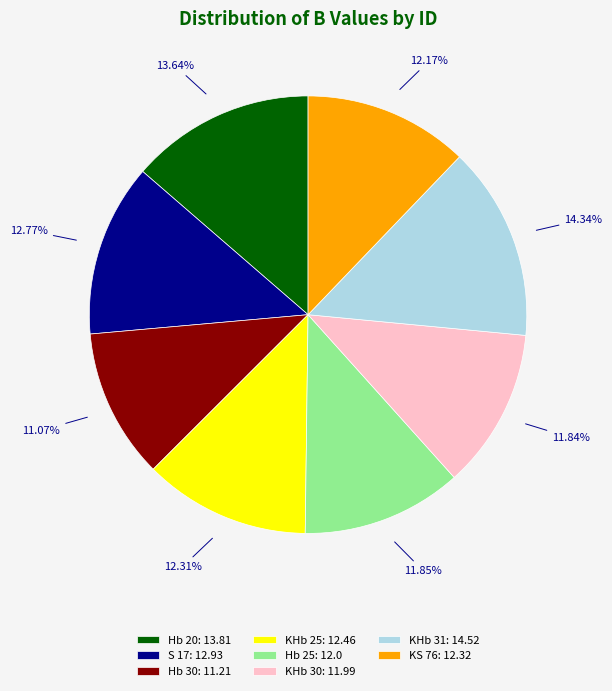

Is it true that Hb 30 is 26% of the pie?

False